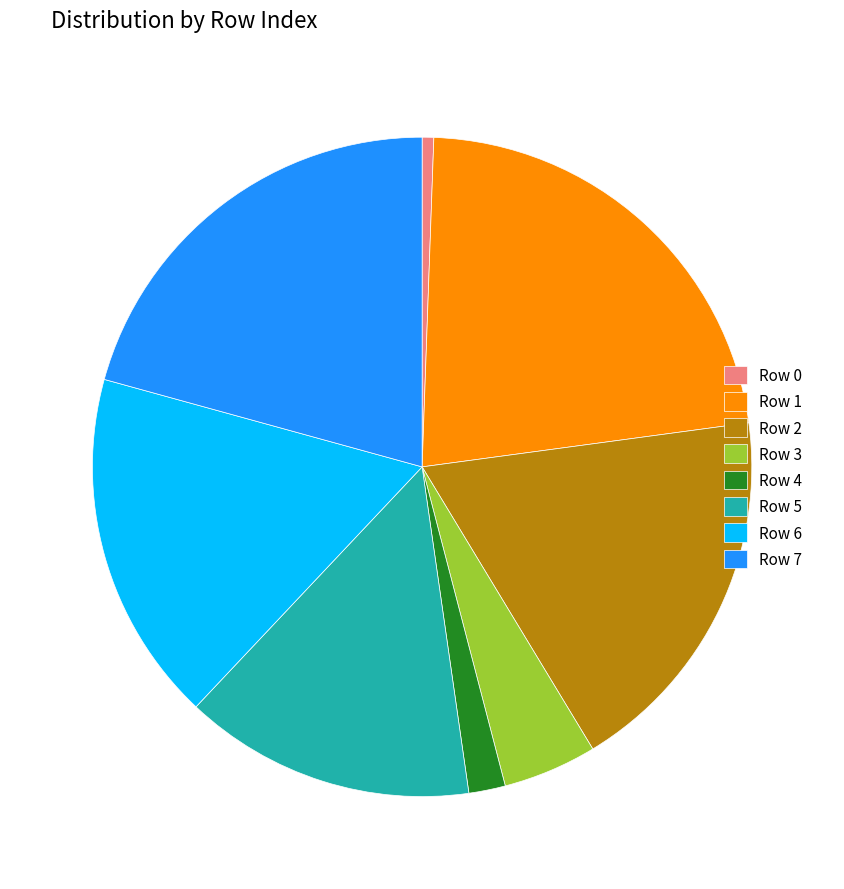

Approximately how many times larger is the value at Row 4 compared to Row 3?

0.4